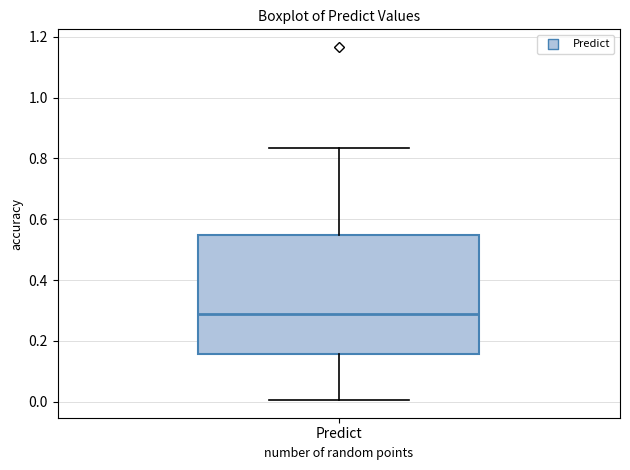

Where does the upper whisker of the box for Predict end on the y-axis? The values are not printed on the chart, so give them approximately, as read against the axis.

0.84